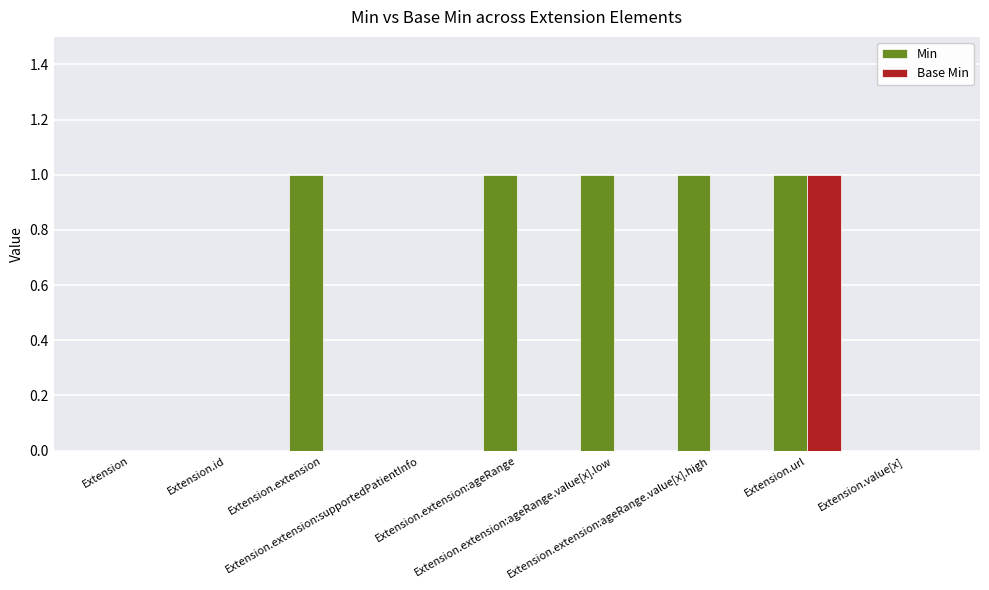

What is the sum of all Min values?

5